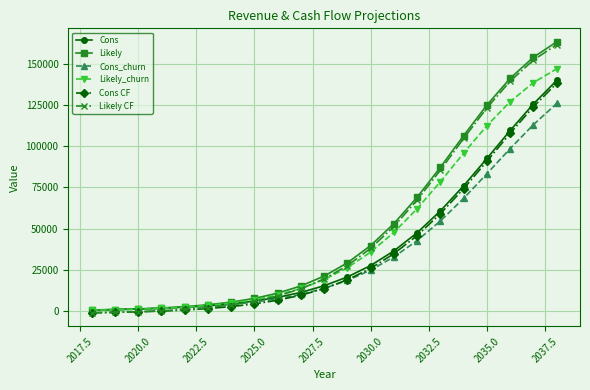

What is the maximum value for Likely?

163214.4